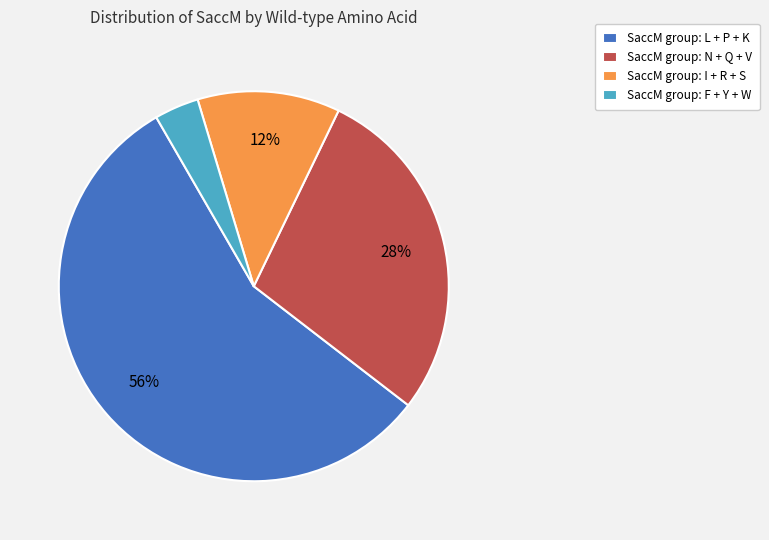

Combined, do SaccM group: N + Q + V and SaccM group: I + R + S account for over 50%?

No